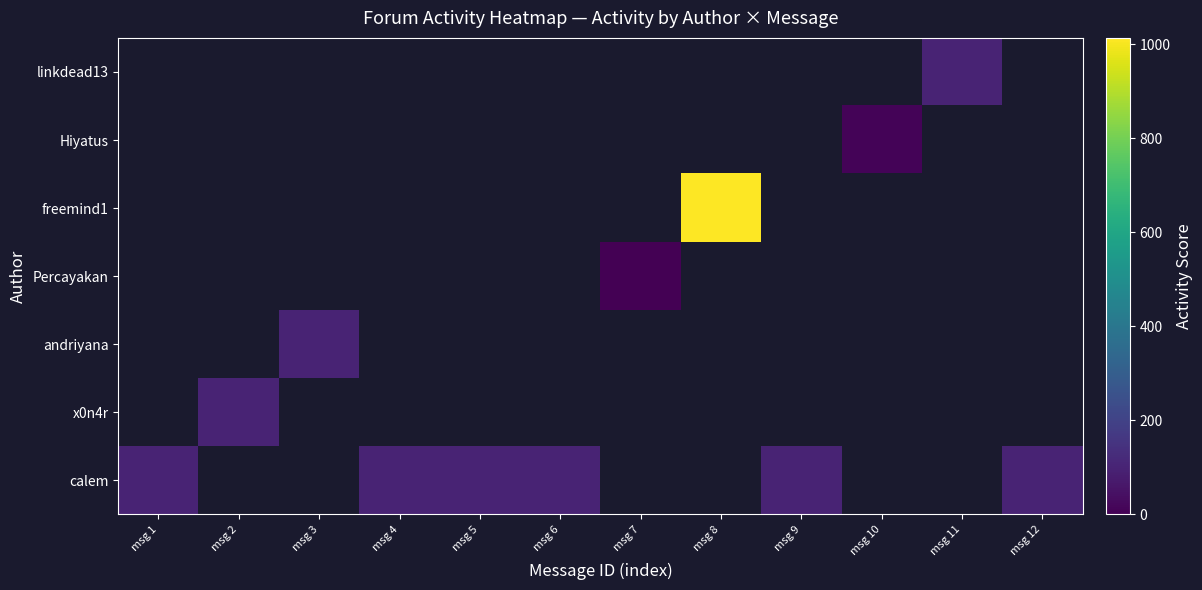

What is the maximum value shown in the chart?

1014.0